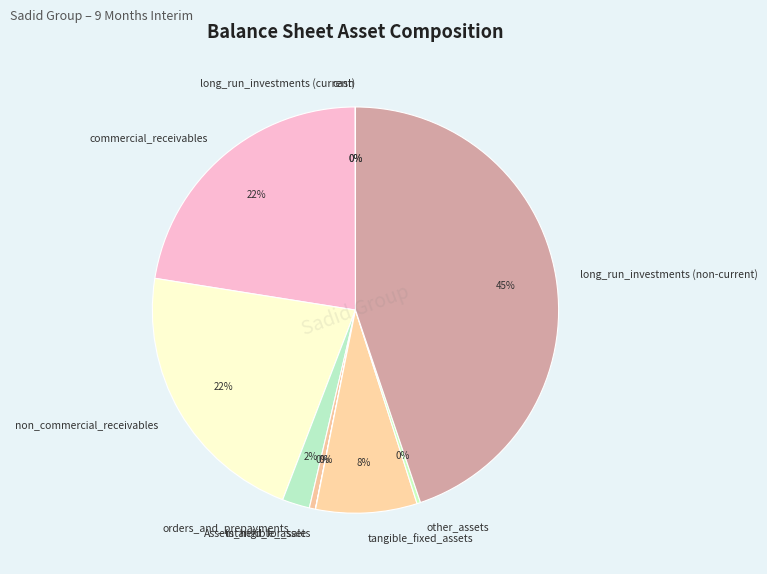

What is the largest slice in the pie chart?

long_run_investments (non-current)